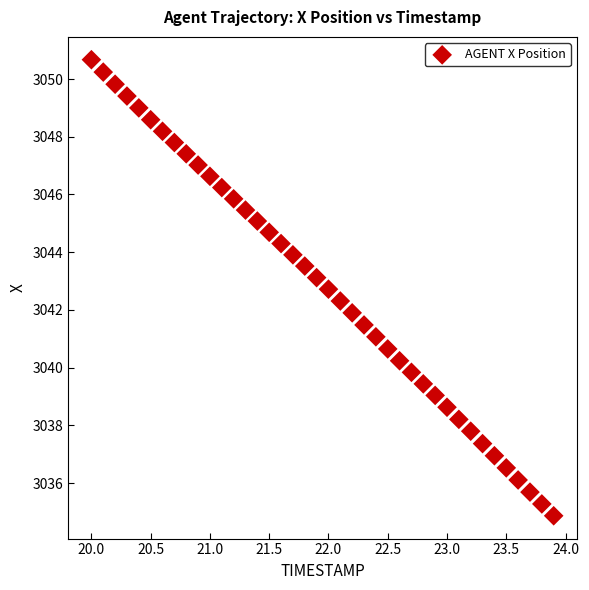

What is the range of X values (max minus min)?

3.9